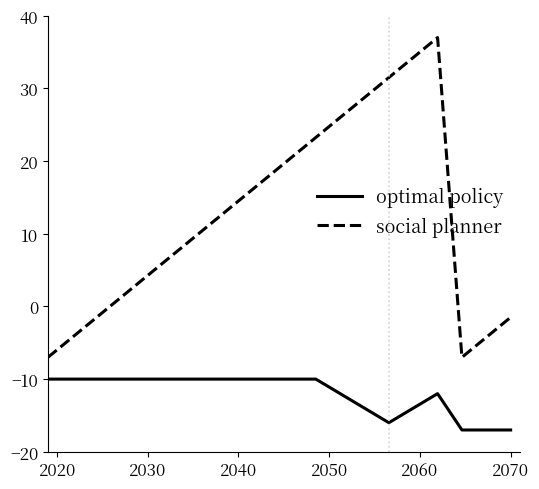

True or false: social planner and optimal policy cross at least once.

False